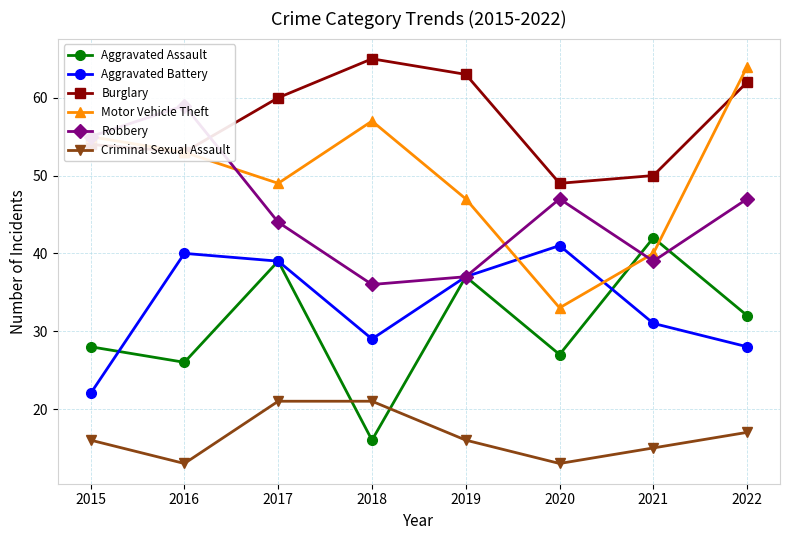

At 2016, list the series in order from largest to smallest.

Robbery, Burglary, Motor Vehicle Theft, Aggravated Battery, Aggravated Assault, Criminal Sexual Assault